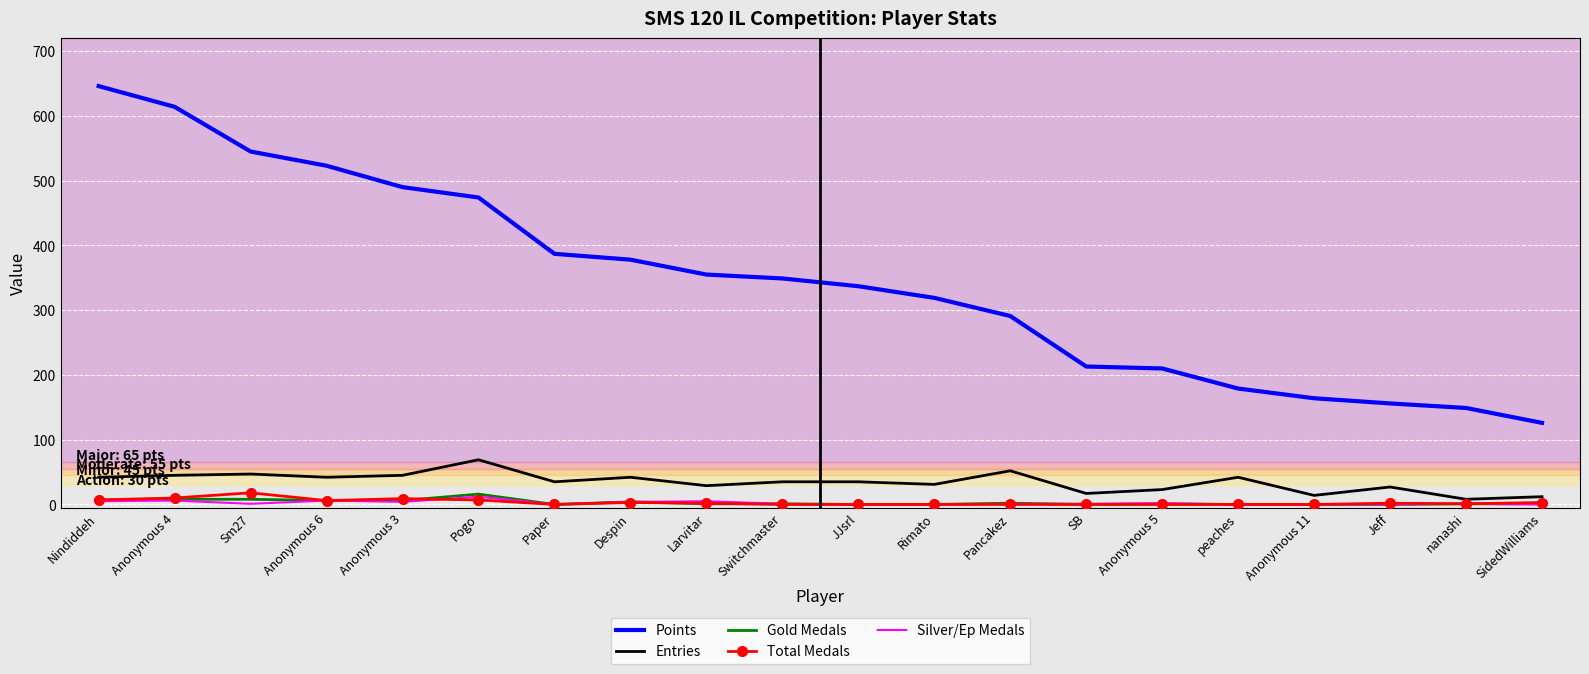

True or false: Entries has more than 1 points higher than both neighbors.

True